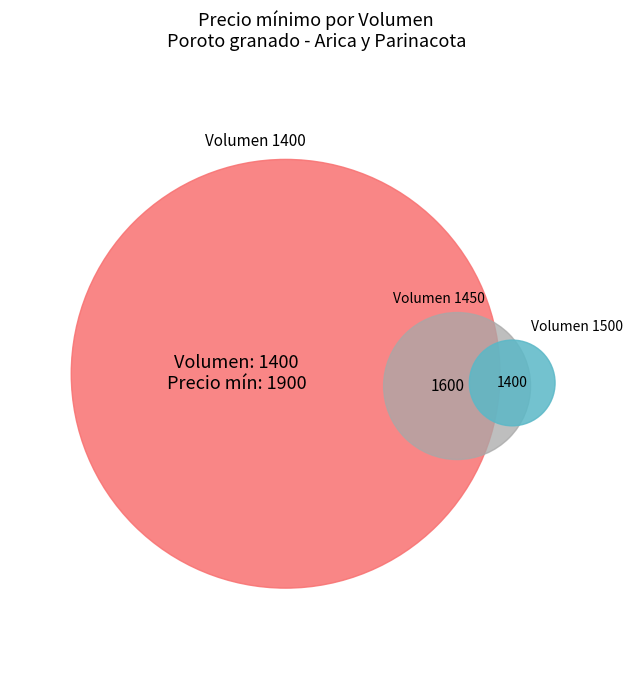

How many segments does this pie chart have?

3